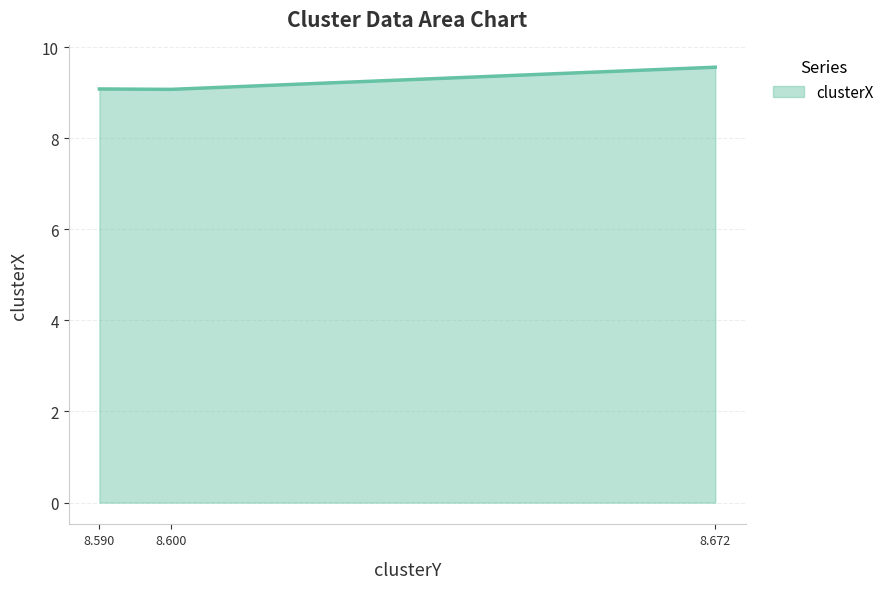

What is the sum of the values at 8.600 and 8.590?

18.1